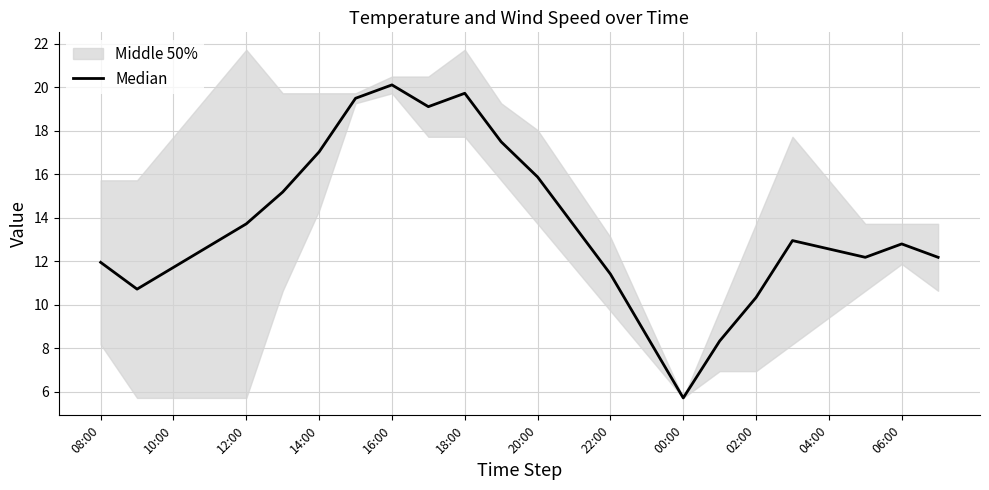

How many lines are shown in the chart?

1